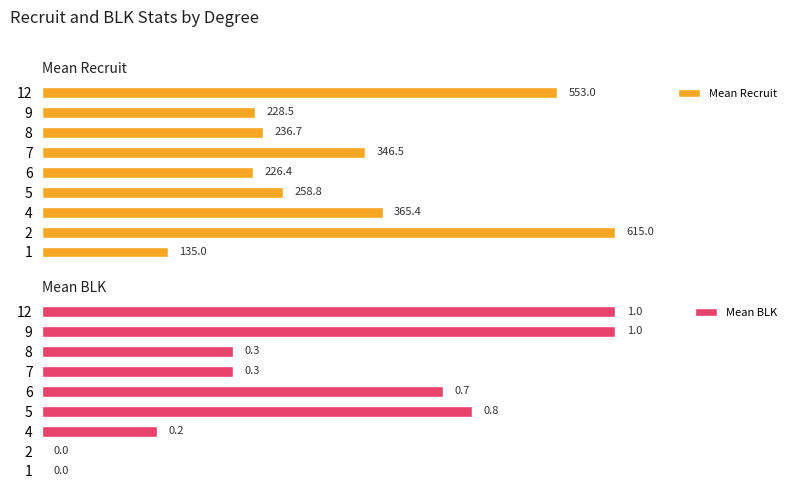

Does the chart contain any negative values?

No